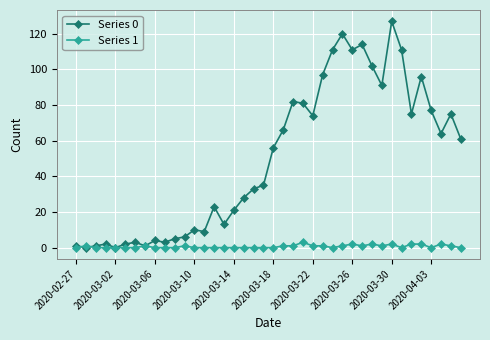

Which series has the largest total across all categories?

Series 0